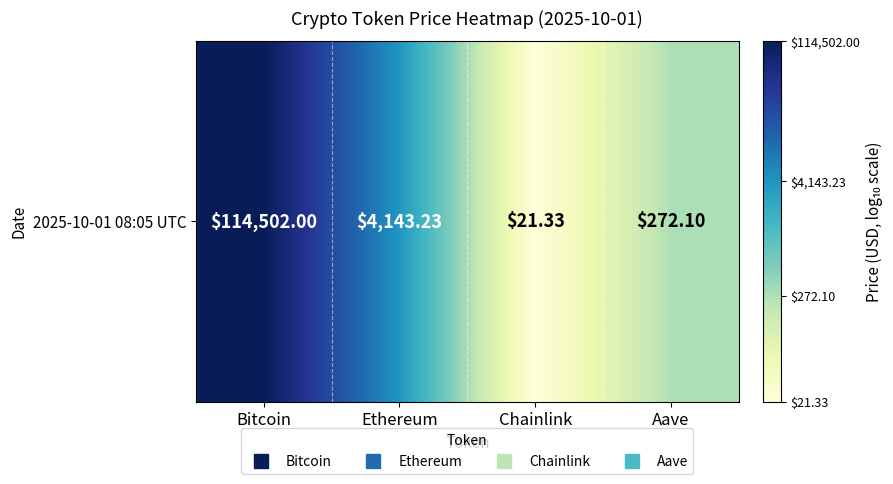

Rank the categories by value from lowest to highest.

Chainlink, Aave, Ethereum, Bitcoin